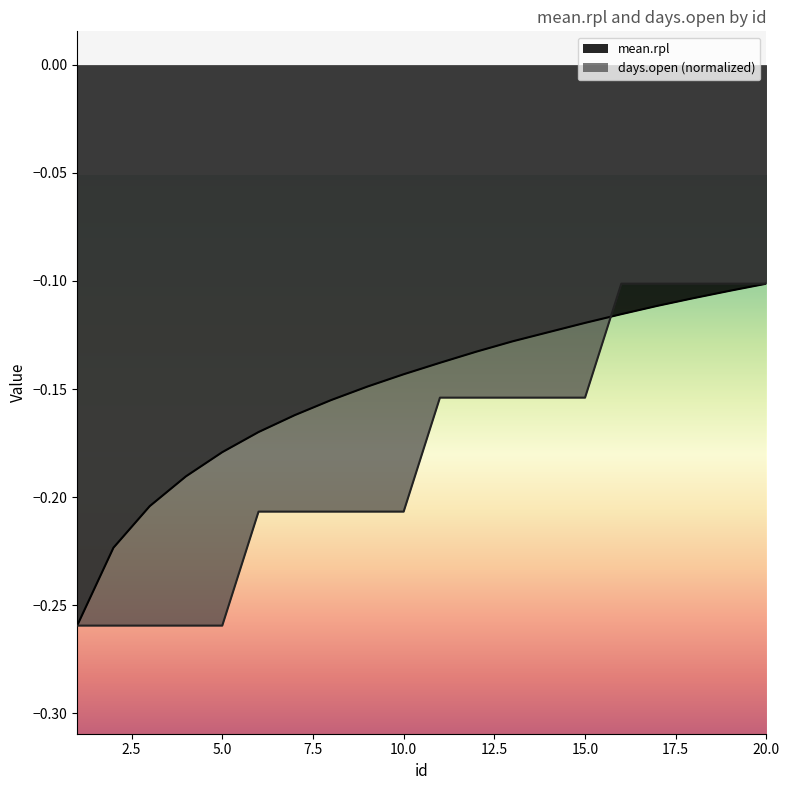

Rank the categories by mean.rpl value from highest to lowest.

20, 19, 18, 17, 16, 15, 14, 13, 12, 11, 10, 9, 8, 7, 6, 5, 4, 3, 2, 1